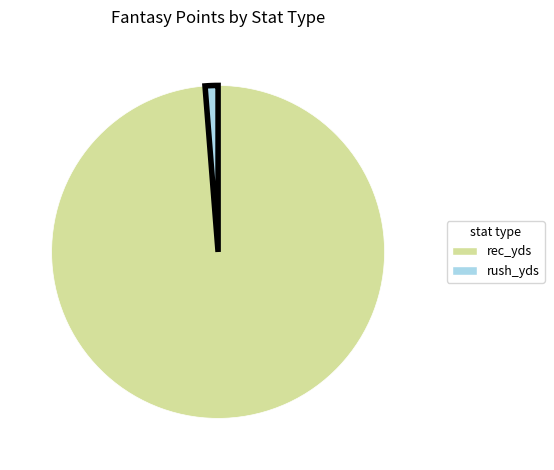

The rec_yds slice represents 99% of the pie. True or false?

True